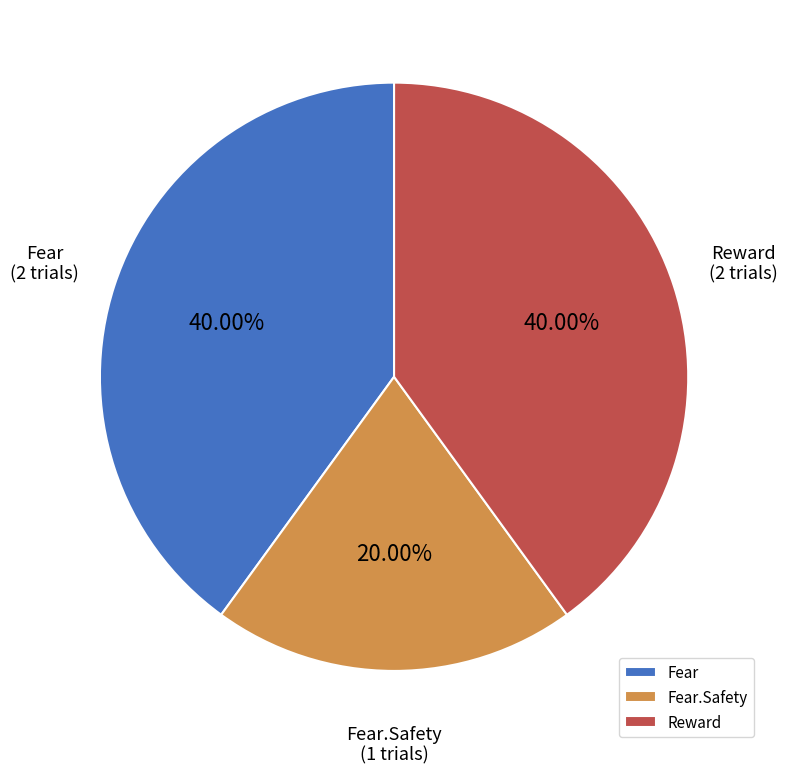

What is the ratio of the value at Reward to the value at Fear?

1.0